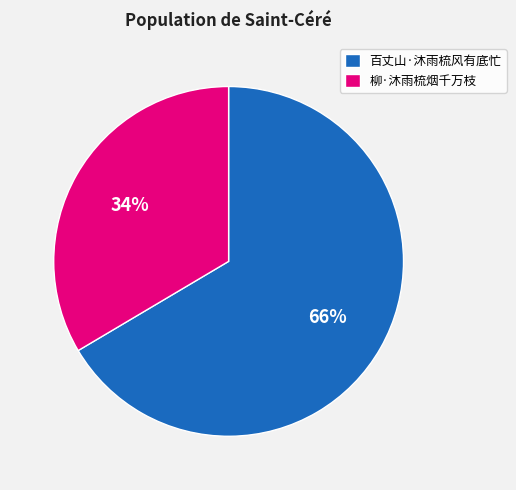

How many slices are in this pie chart?

2